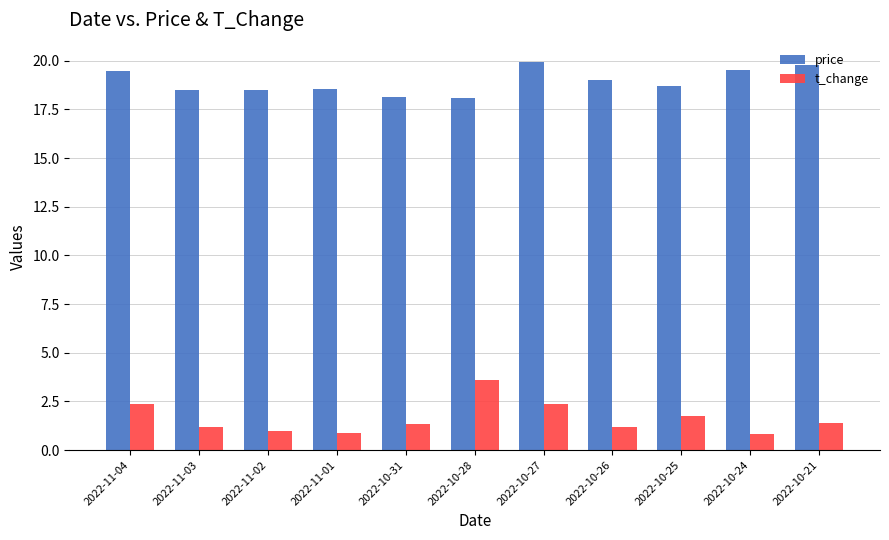

What is the average value of the t_change series?

1.6